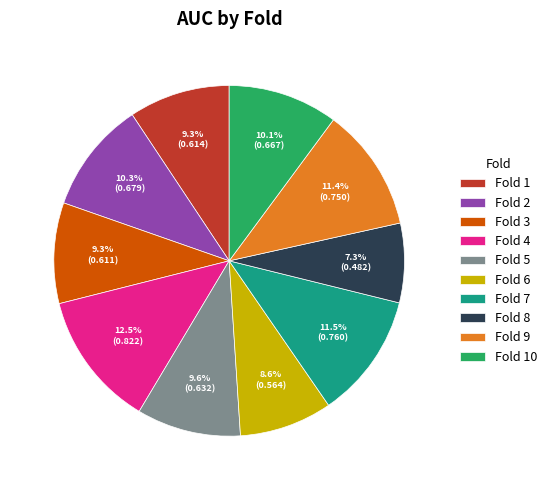

What is the smallest slice in the pie chart?

Fold 8